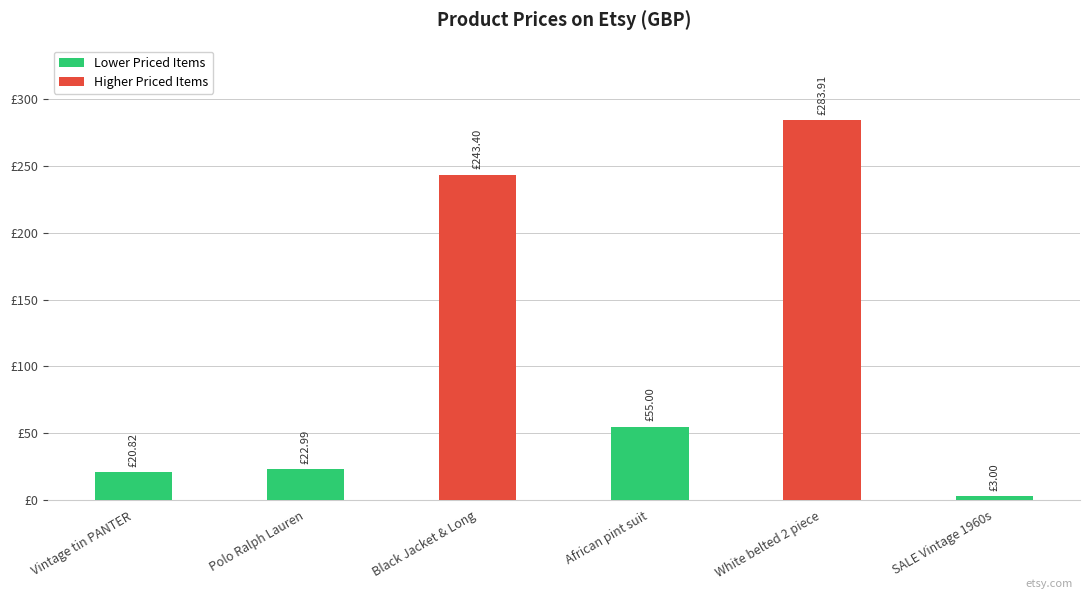

Are the bars horizontal?

No